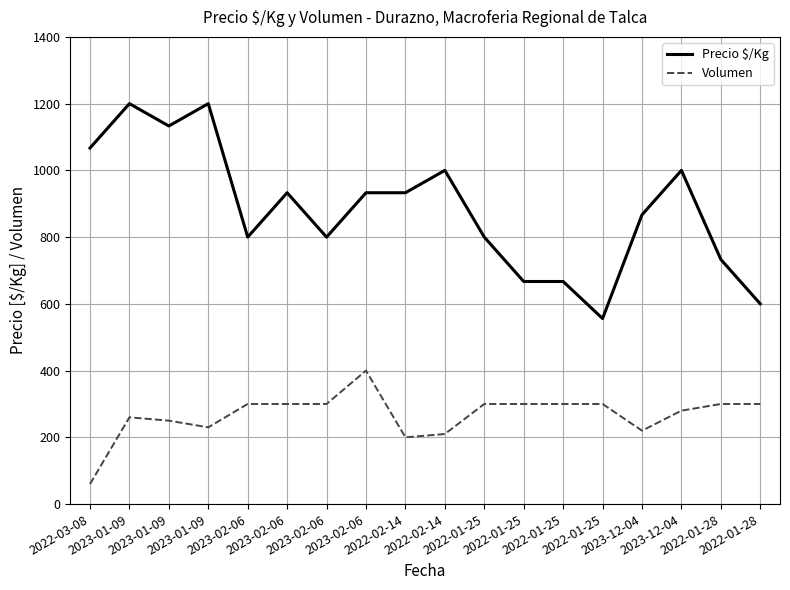

Does the chart display data point markers on the line(s)?

No